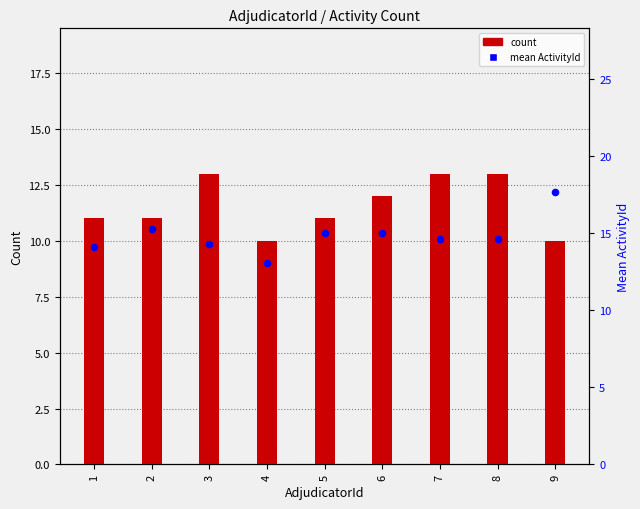

Which series reaches the maximum Y coordinate?

mean ActivityId